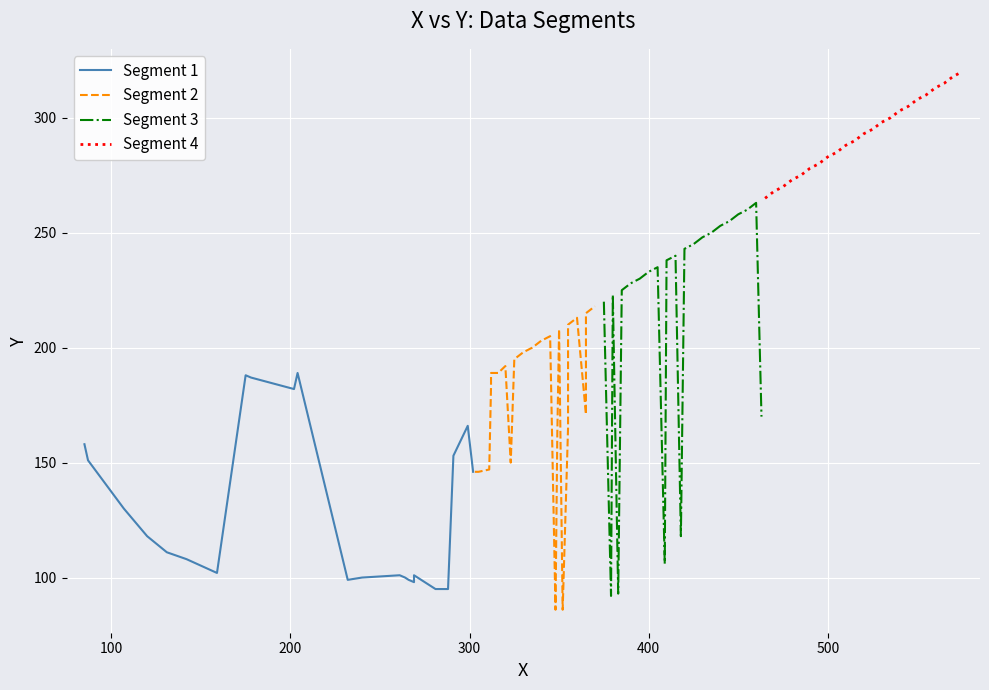

What is the difference between the maximum and minimum values in the Segment 3 series?

171